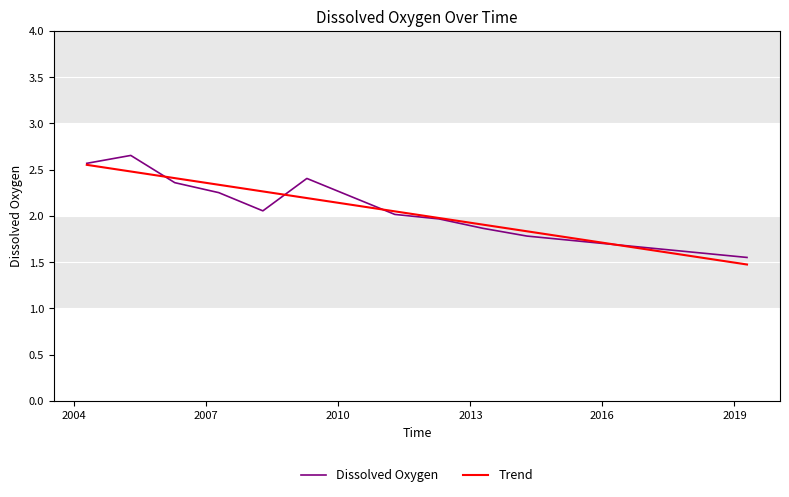

Is it true that the value at 2007-04-15 is 3.9?

False